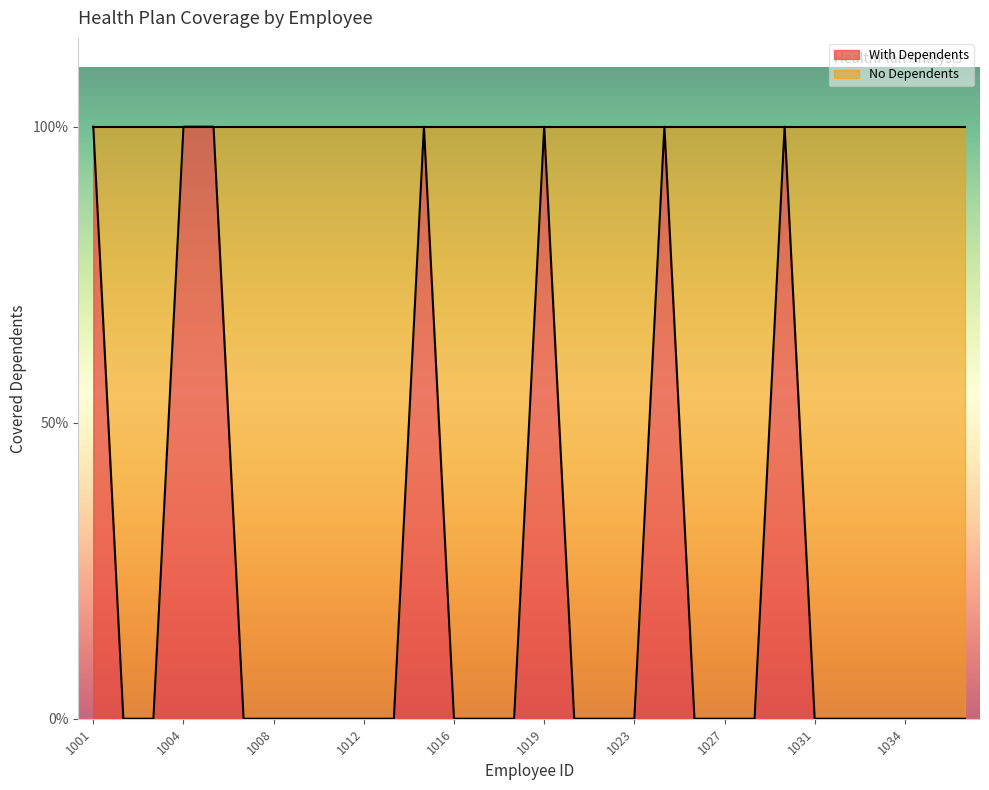

List the labels in order of value, smallest first.

1002, 1003, 1007, 1008, 1009, 1011, 1012, 1013, 1016, 1017, 1018, 1021, 1022, 1023, 1026, 1027, 1028, 1031, 1032, 1033, 1034, 1036, 1037, 1001, 1004, 1006, 1014, 1019, 1024, 1029